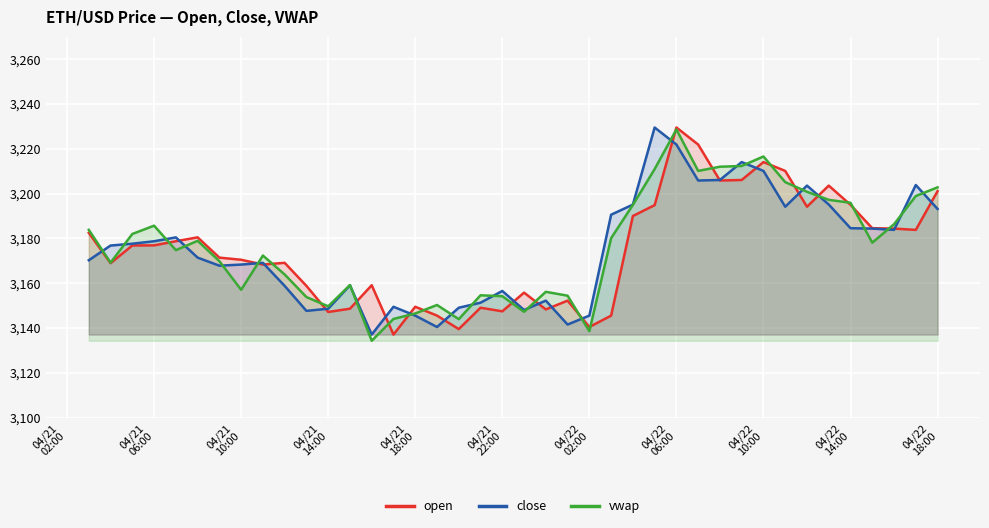

What is the minimum value for open?

3137.1